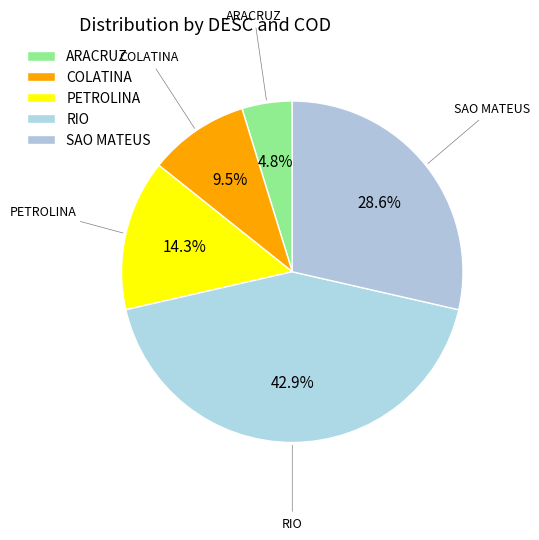

Count the number of slices in the pie.

5